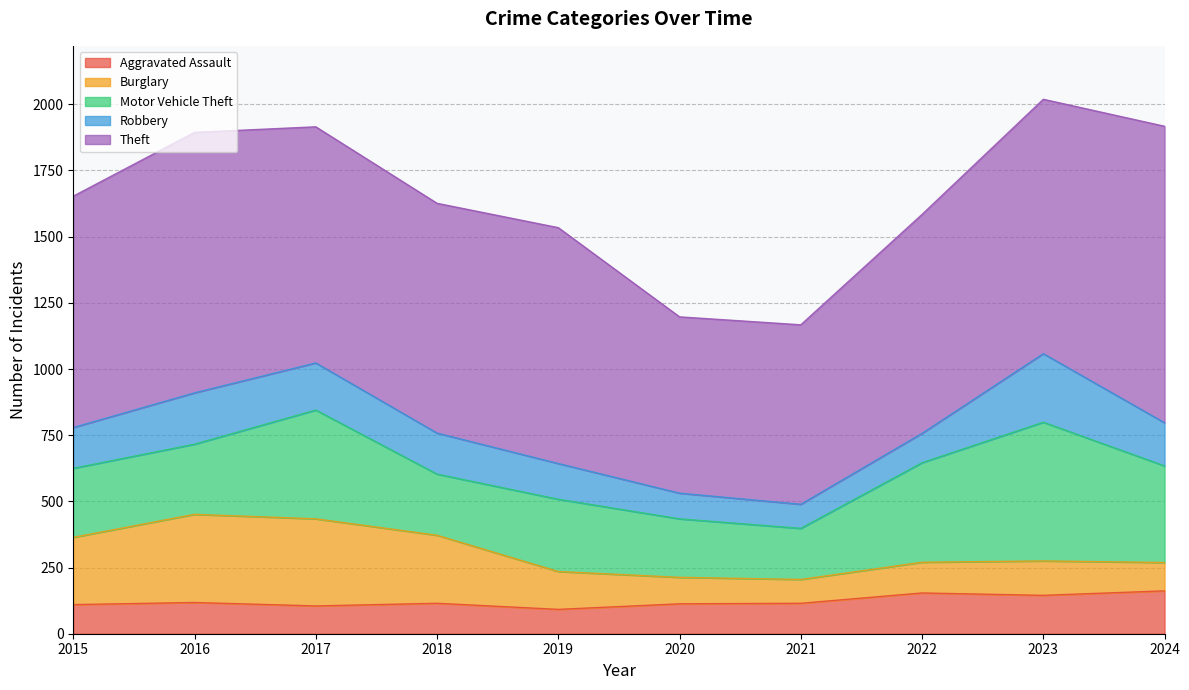

What is the value of the Robbery point at the 8th from the left?

111